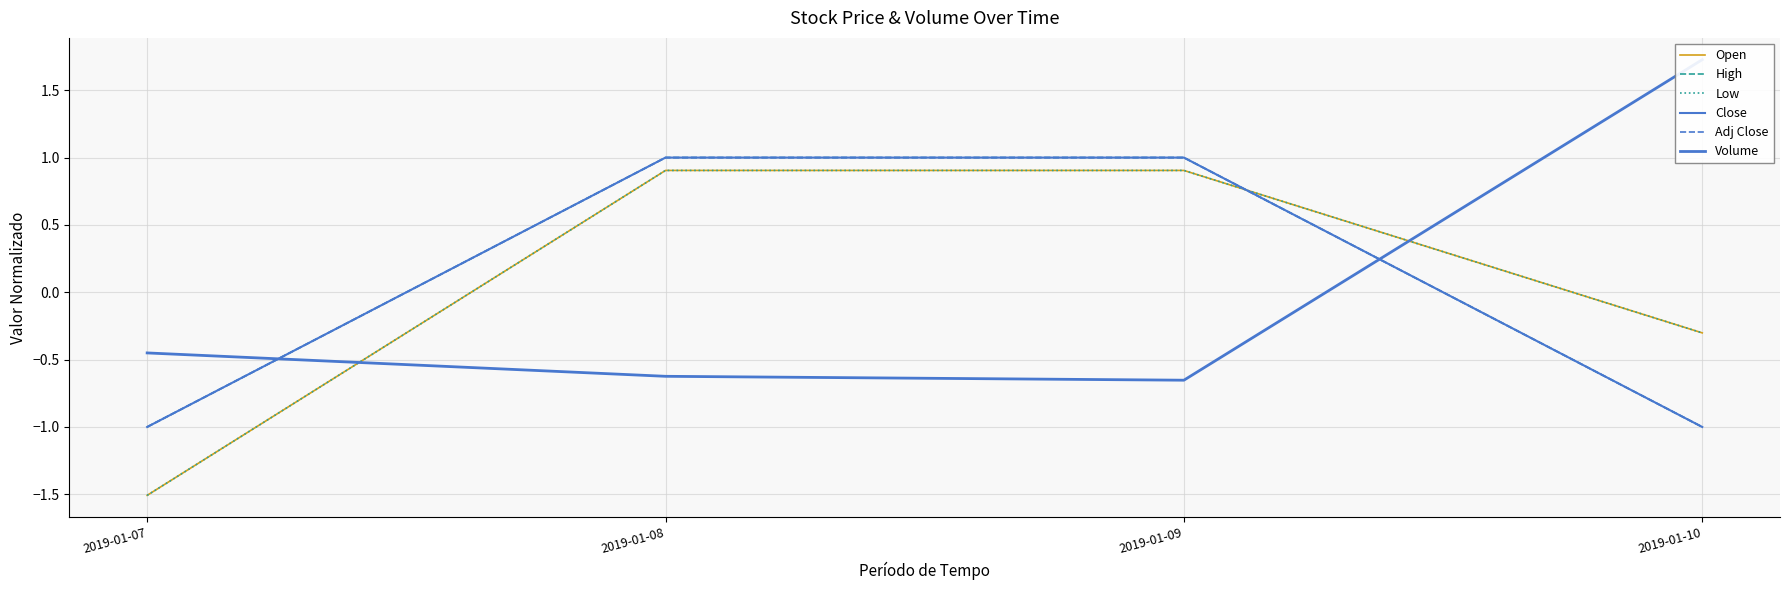

Is the value of Close at 2019-01-08 greater than the value of High at 2019-01-10?

Yes